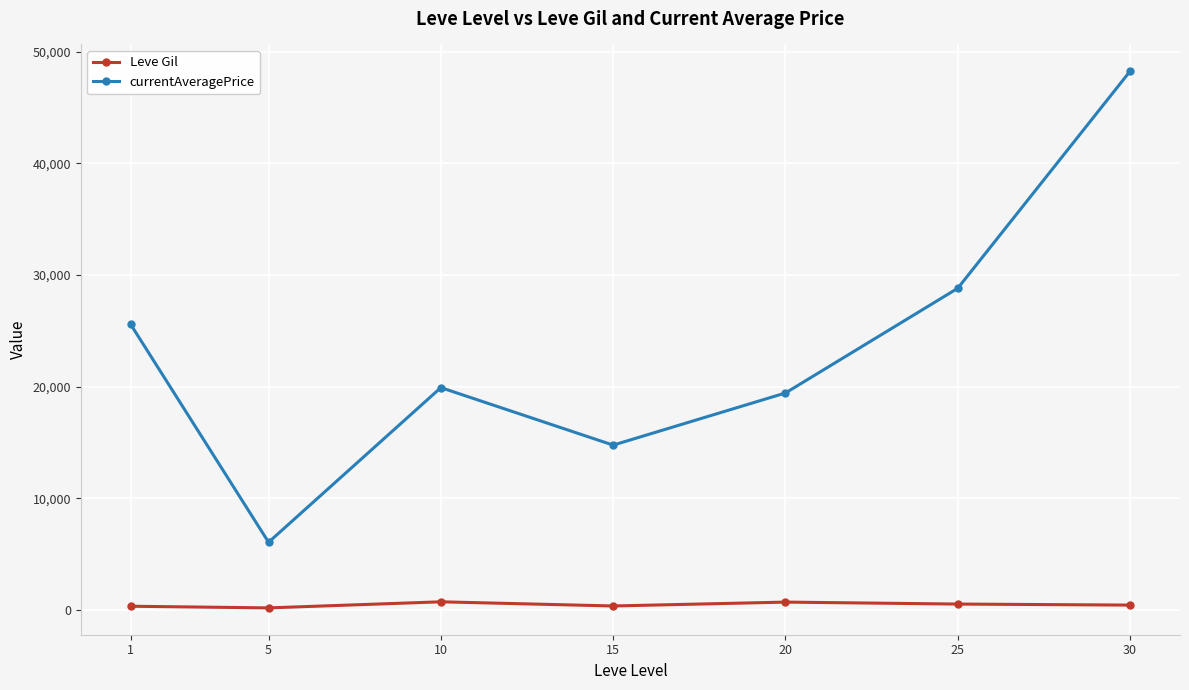

True or false: currentAveragePrice and Leve Gil cross at least once.

False